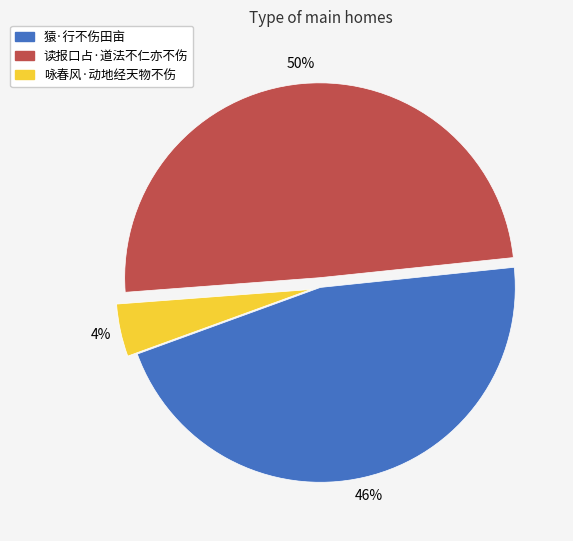

What percentage is the 读报口占·道法不仁亦不伤 slice, to the nearest percent?

50%